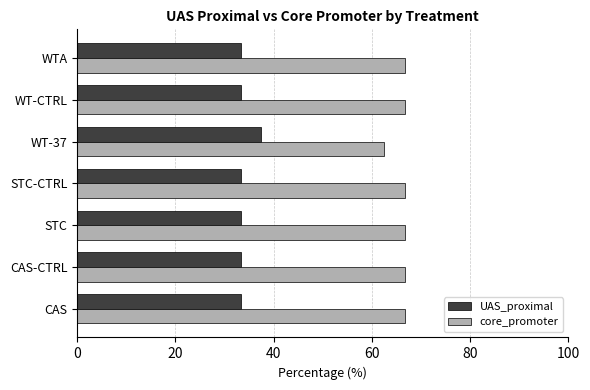

What is the sum of all core_promoter values?

462.5